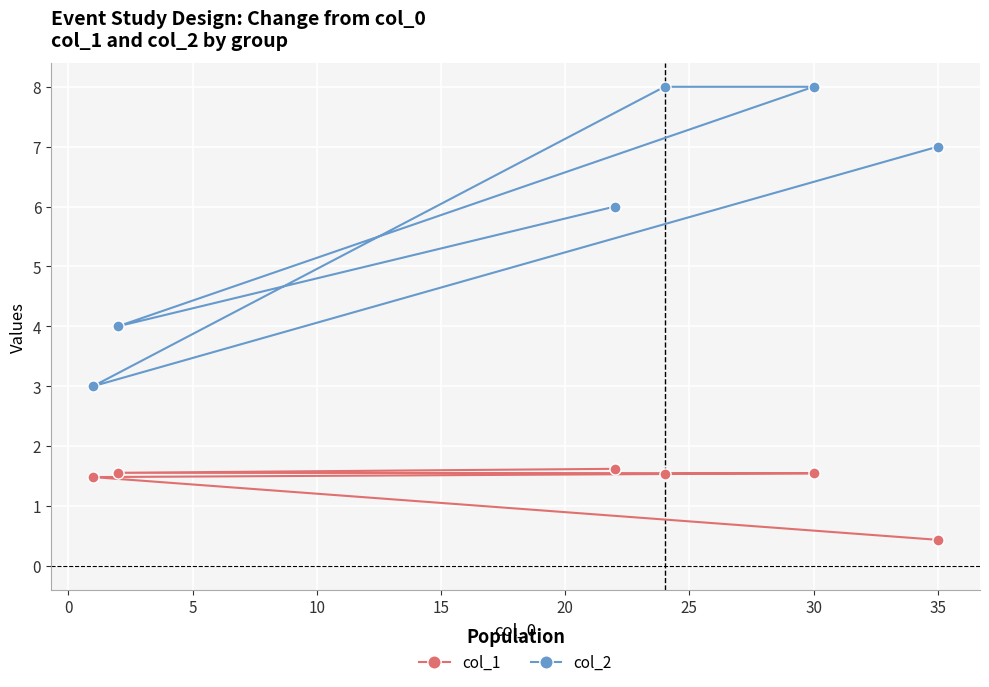

Is it true that col_1 equals 0.1 at 35?

False